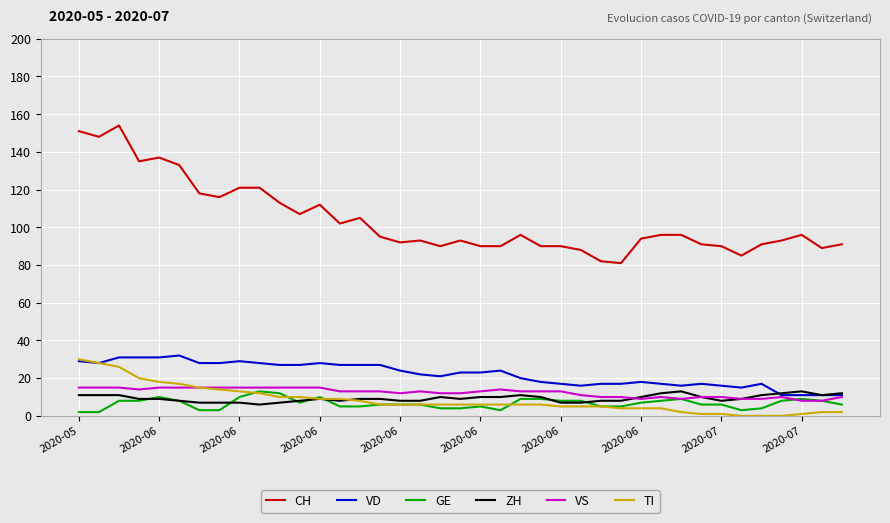

What is the greatest value displayed?

154